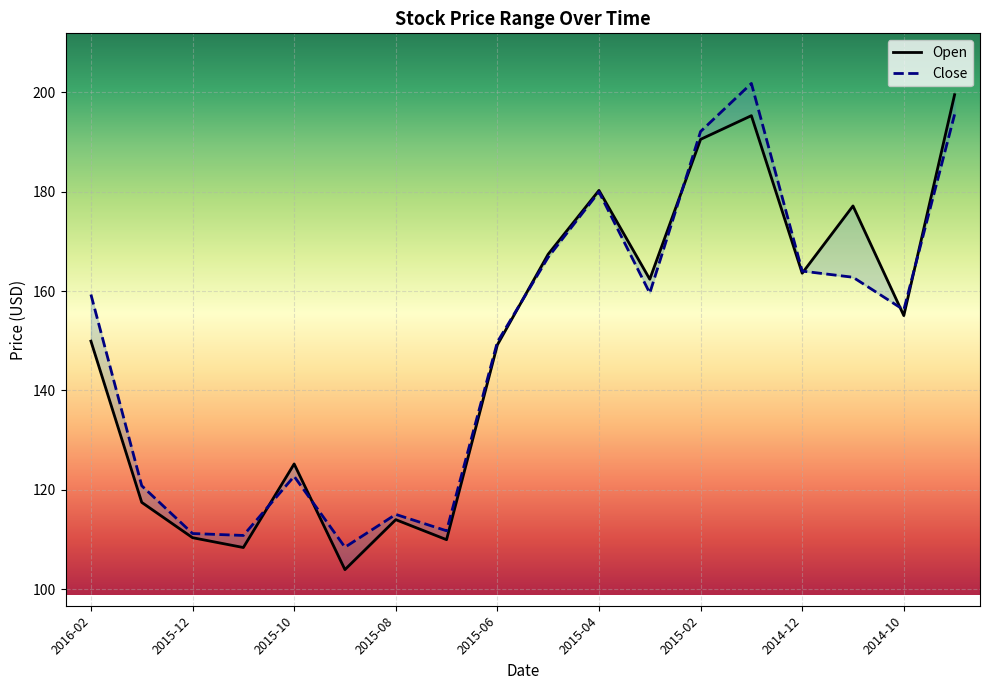

What are all the series names shown in the legend?

Open, Close